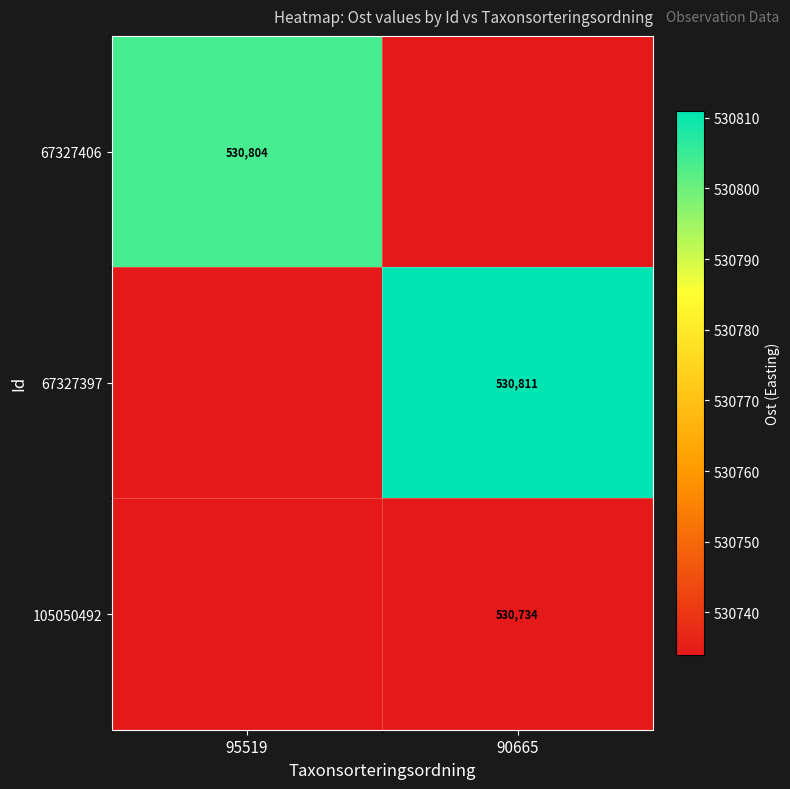

Is the value of 67327397 at 90665 greater than the value of 67327406 at 95519?

Yes